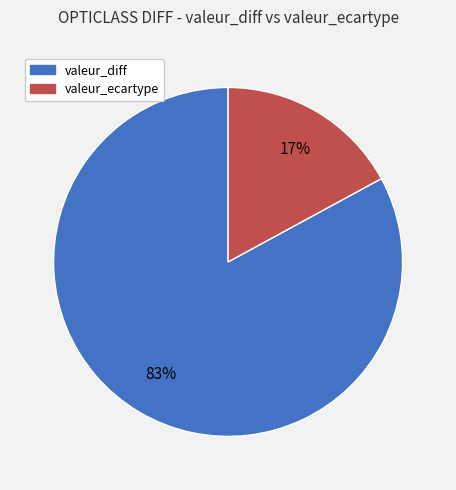

To the nearest percent, what is the difference between the largest and smallest slice percentages?

66%